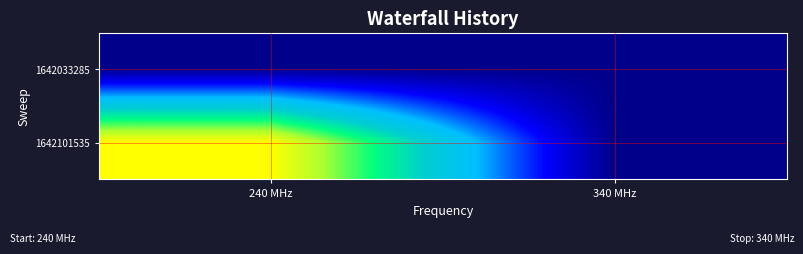

Rank the series by their average value, from lowest to highest.

1642033285, 1642101535